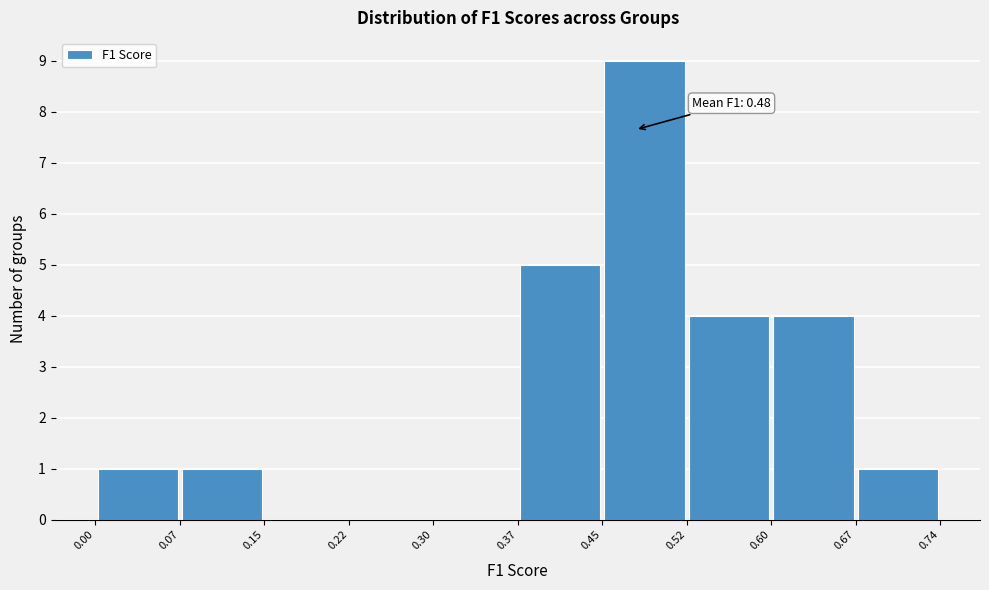

Over which range of the x-axis is the bar tallest?

0.45 to 0.52